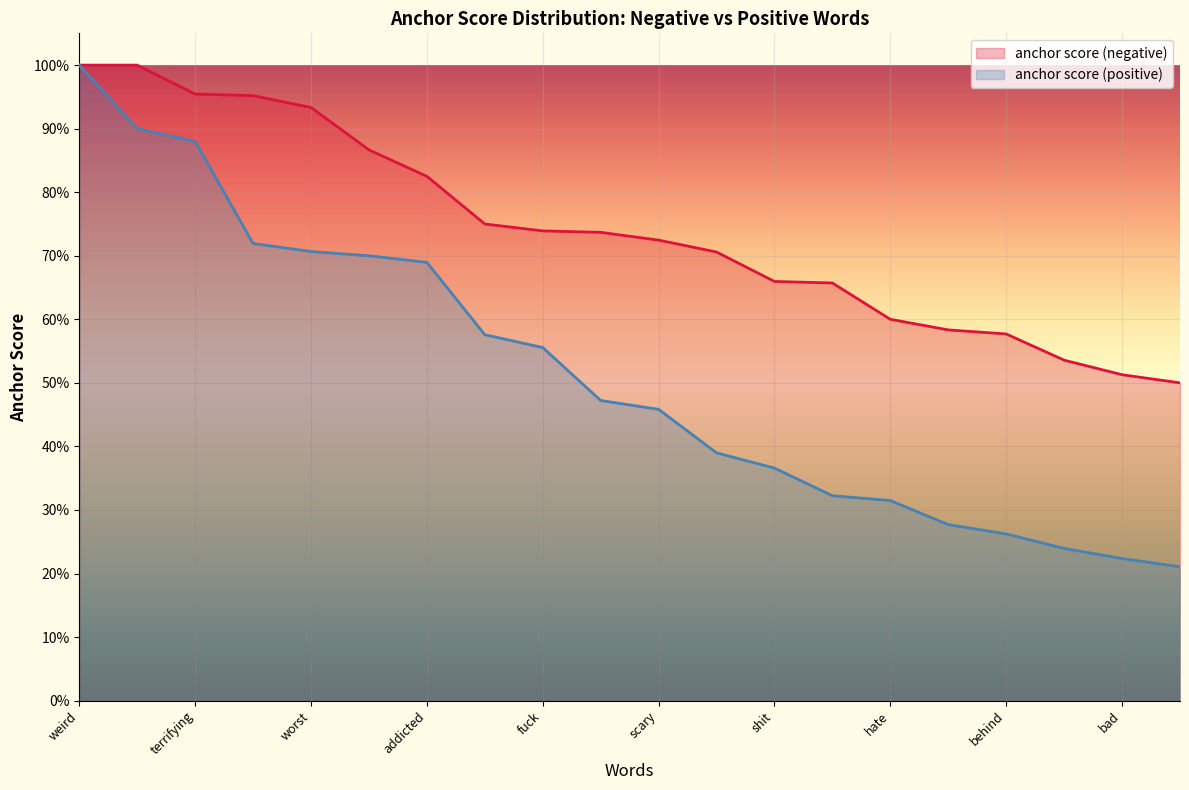

What is the label of the 9th point from the right?

11